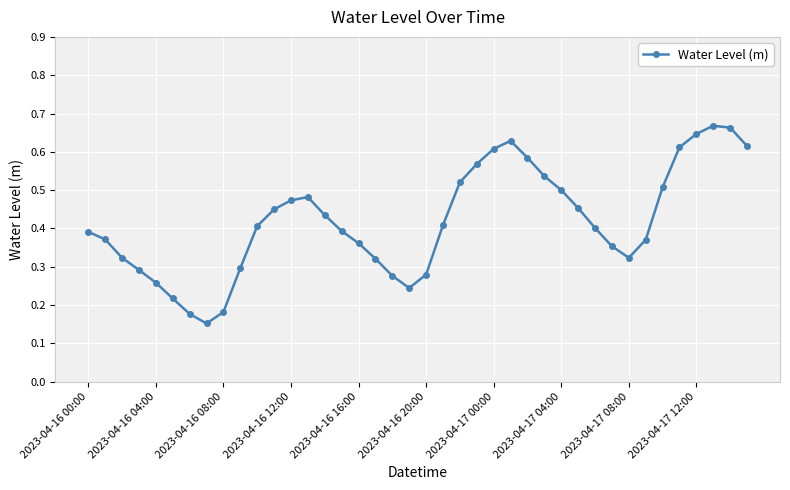

How many interior local valleys (lower than both neighbors) does the data have?

3